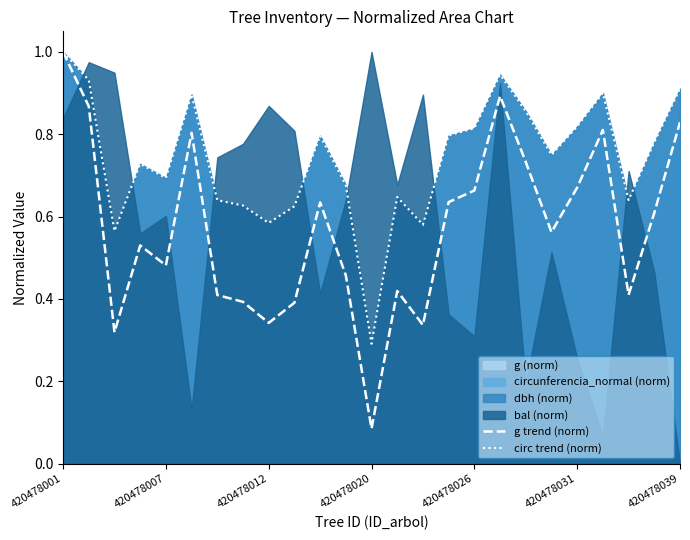

Where is g trend (norm) nearest to the value 0?

420478020